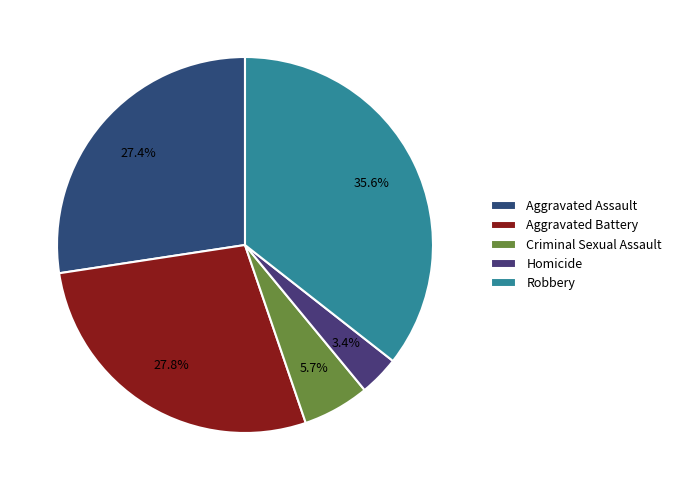

Is Homicide the majority of the pie?

No